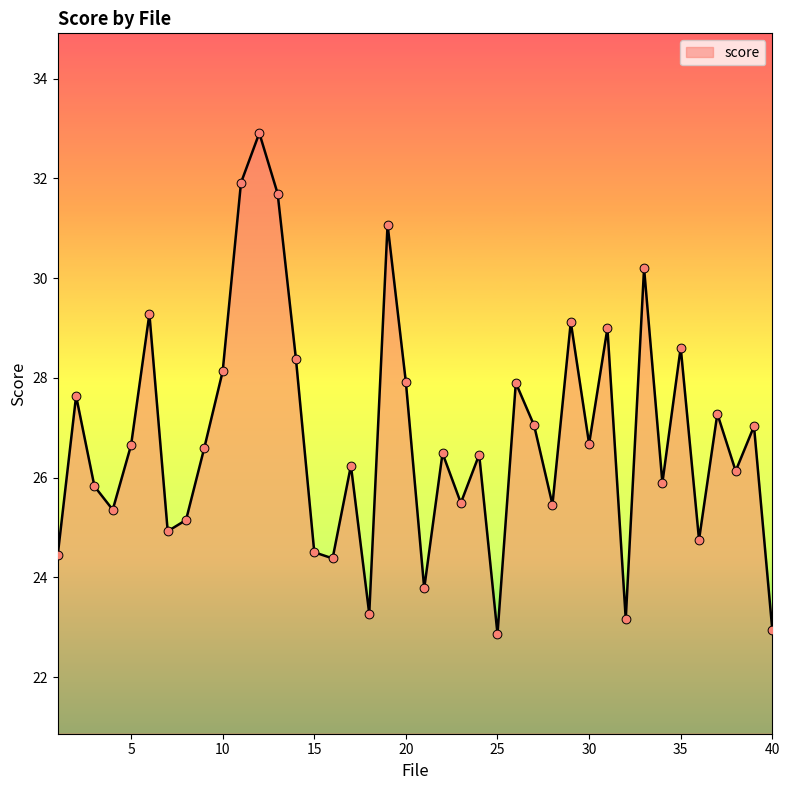

What is the difference between the maximum and minimum values?

10.0